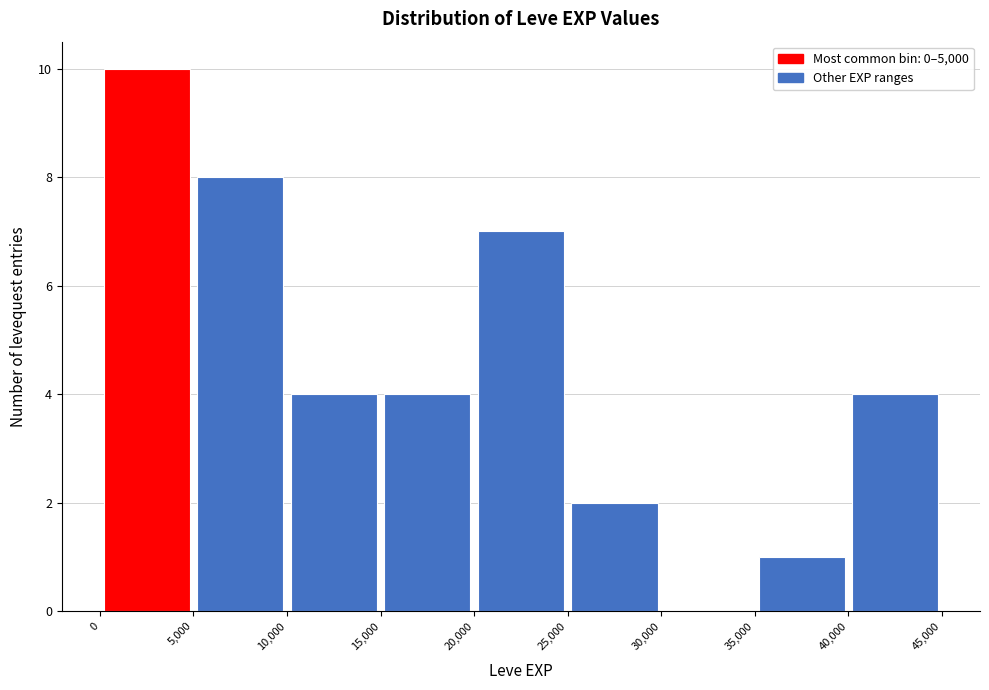

Reading left to right, list every bar in this chart as the range it spans on the x-axis followed by its height. The values are not printed on the chart, so give them approximately, as read against the axis.

0 to 5,000: 10
5,000 to 10,000: 8
10,000 to 15,000: 4
15,000 to 20,000: 4
20,000 to 25,000: 7
25,000 to 30,000: 2
30,000 to 35,000: 0
35,000 to 40,000: 1
40,000 to 45,000: 4